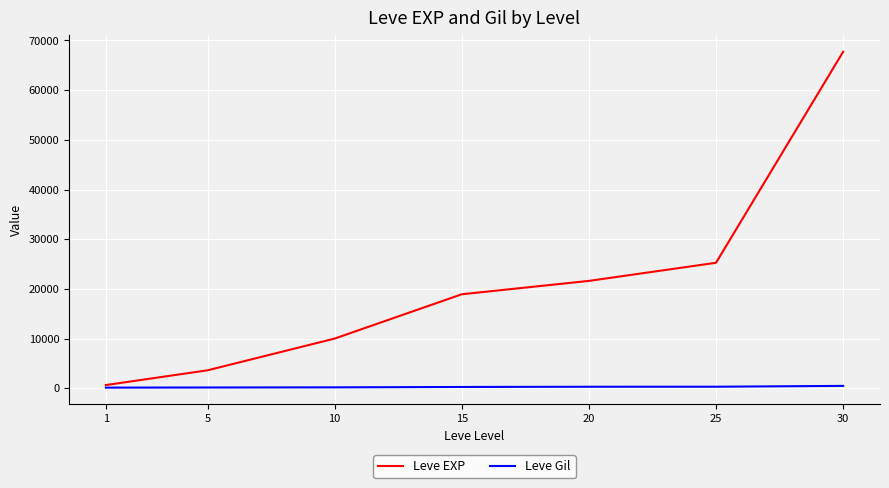

List the series in order of their overall mean, highest first.

Leve EXP, Leve Gil